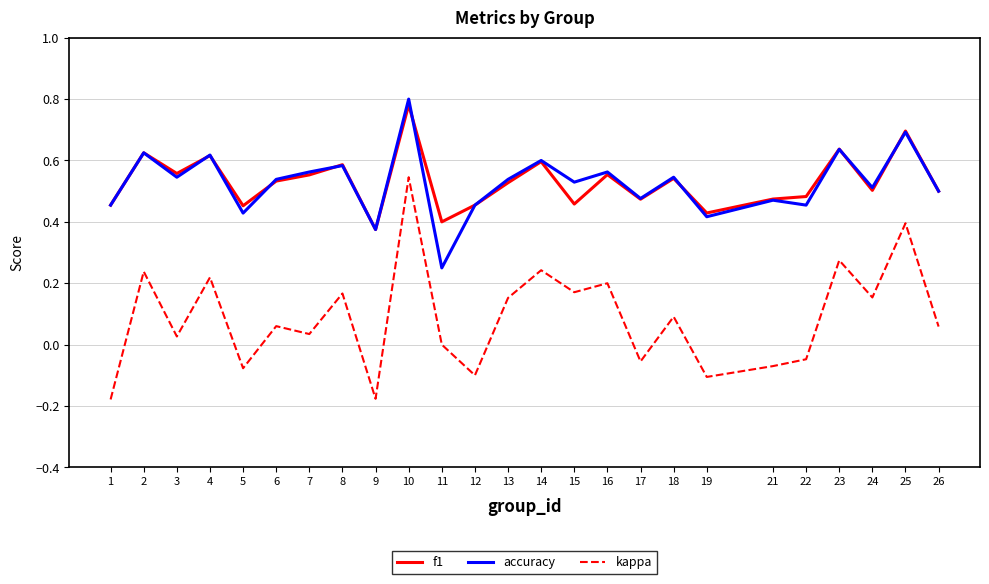

Is this an area chart (filled region under the line)?

No